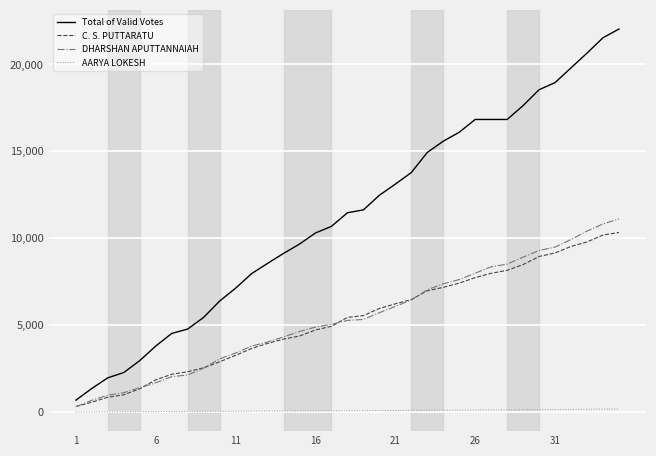

What is the maximum value shown in the chart?

22034